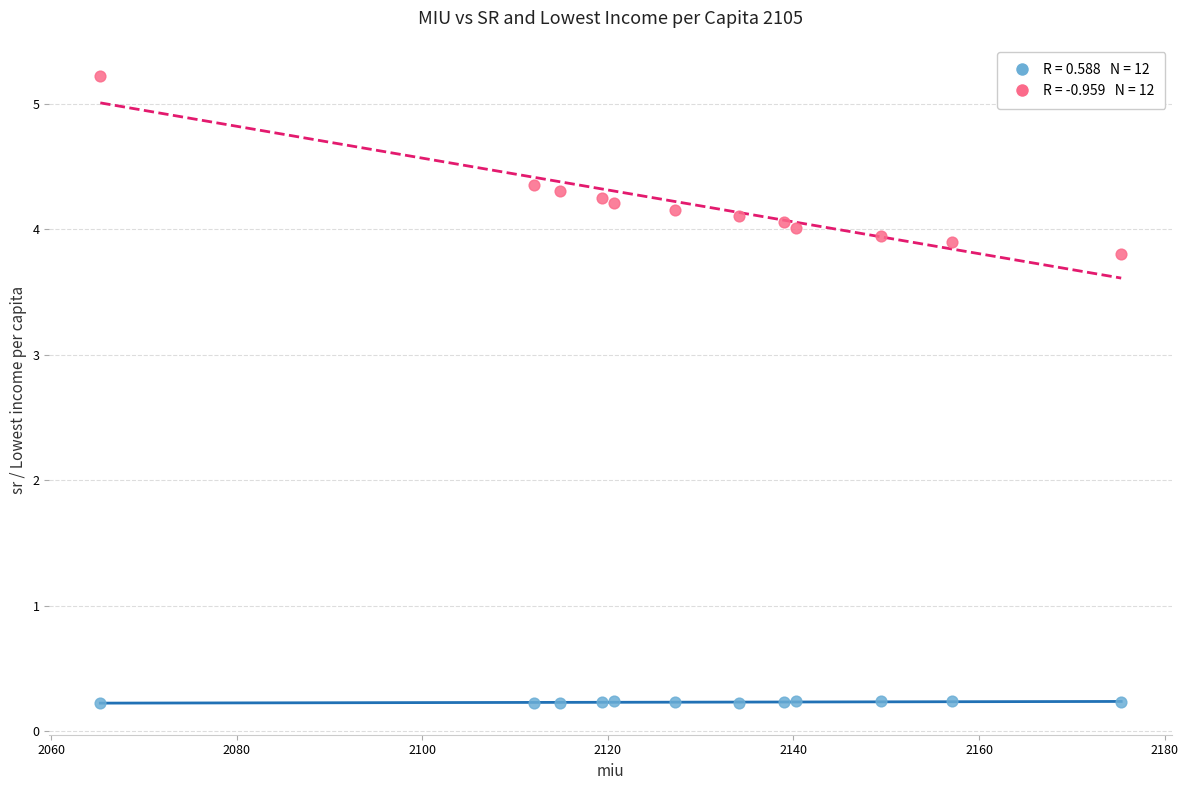

Across all data points, what is the range of Y values (max minus min)?

5.0